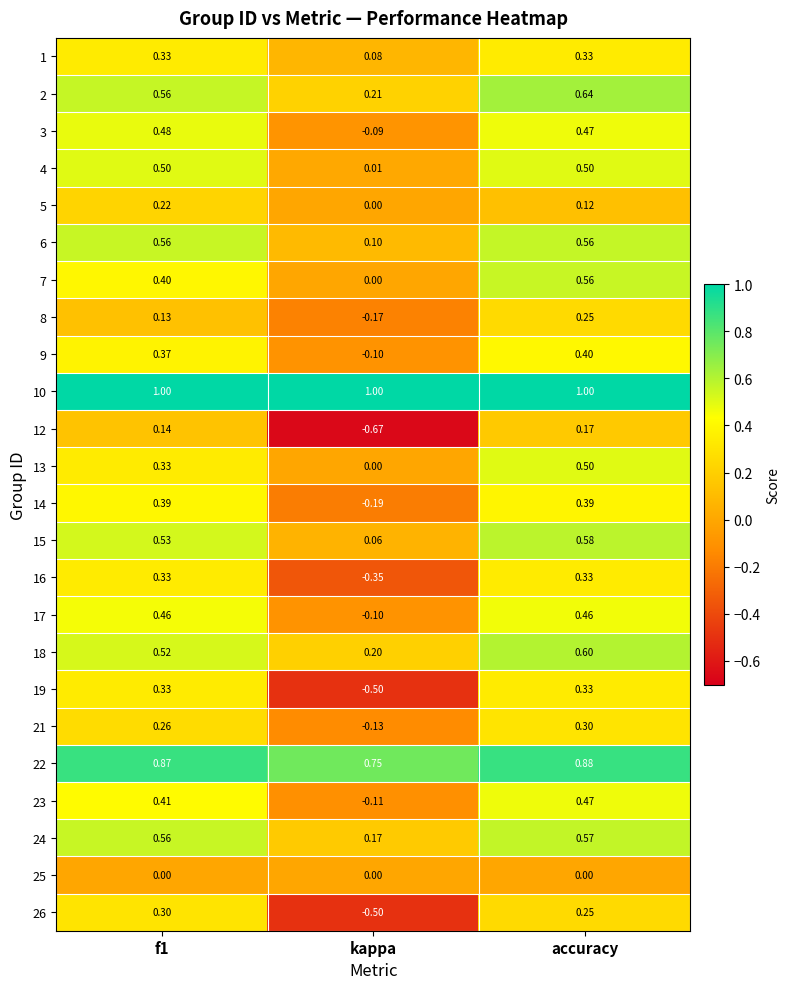

At which label is 9 closest to 0?

kappa